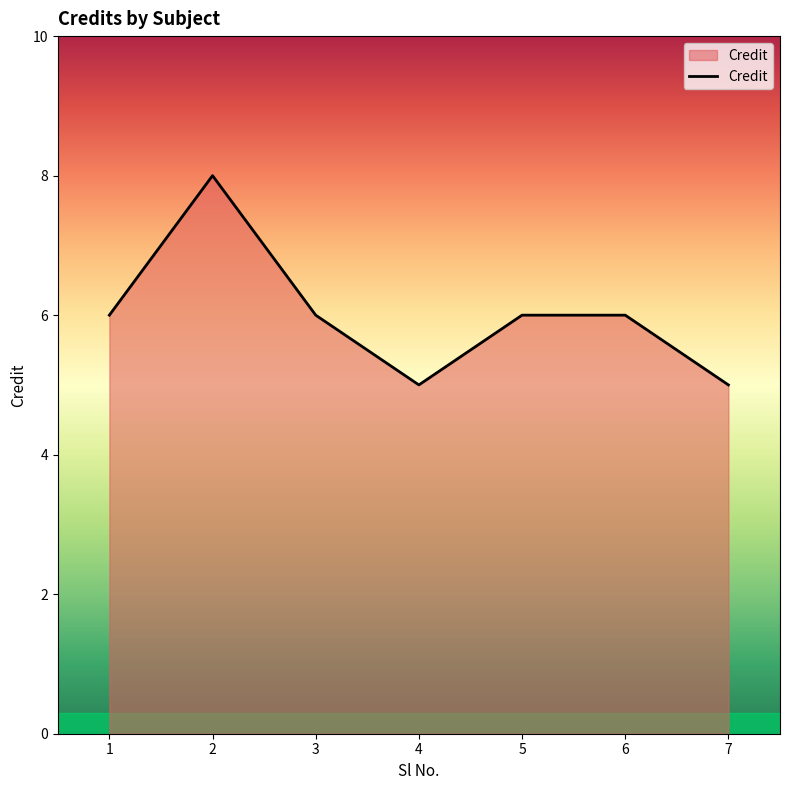

Read the value at 4.

5